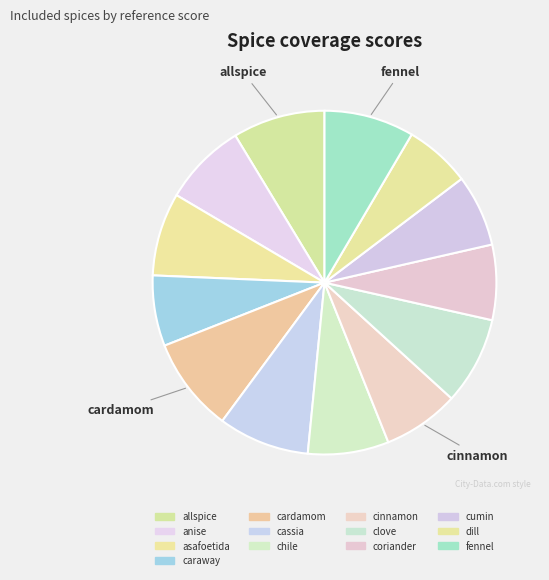

To the nearest percent, what is the difference between the largest and smallest slice percentages?

3%